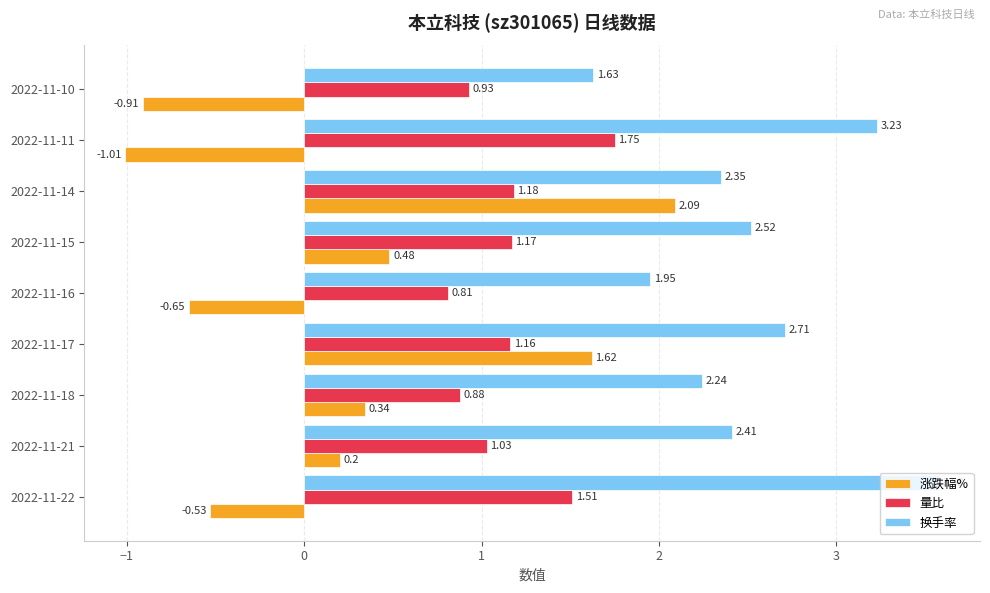

Which series has the widest spread of values?

涨跌幅%